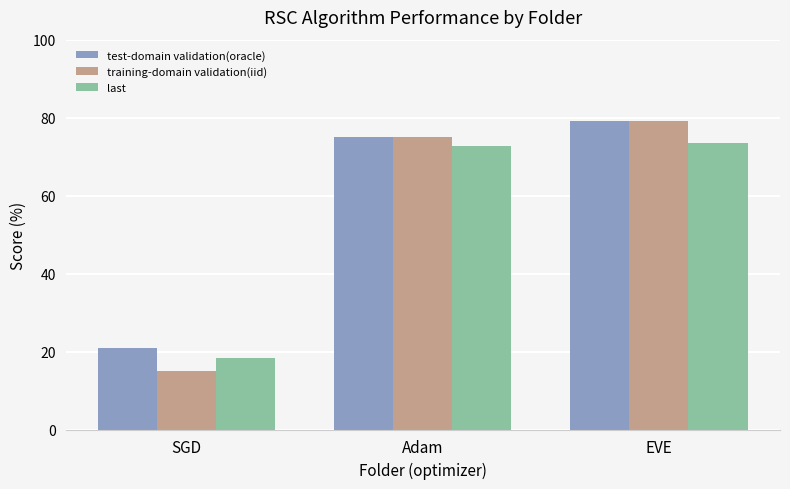

True or false: test-domain validation(oracle) has a value of 122.9 at Adam.

False